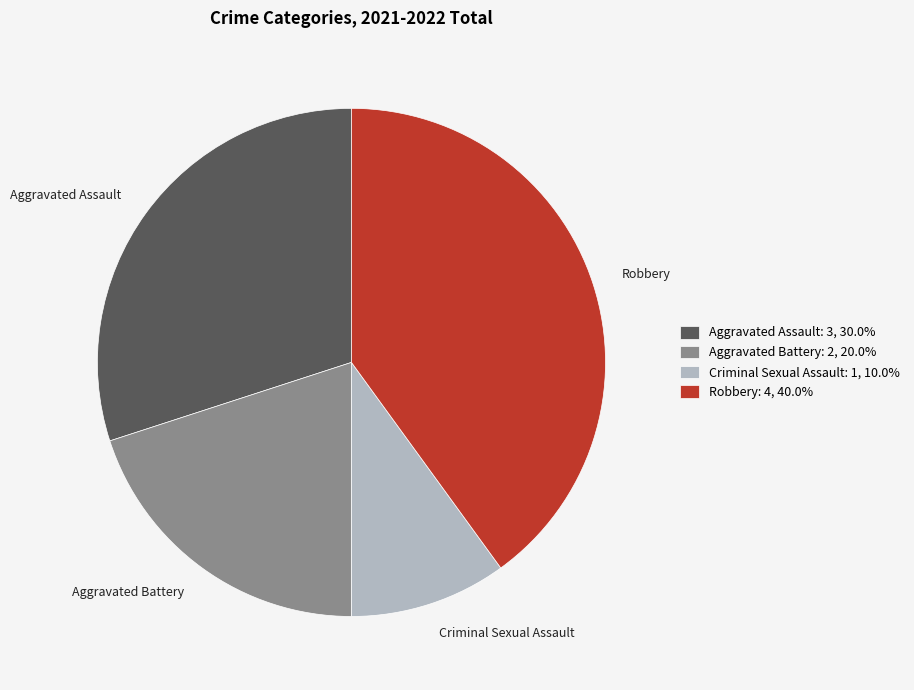

Count the number of slices in the pie.

4